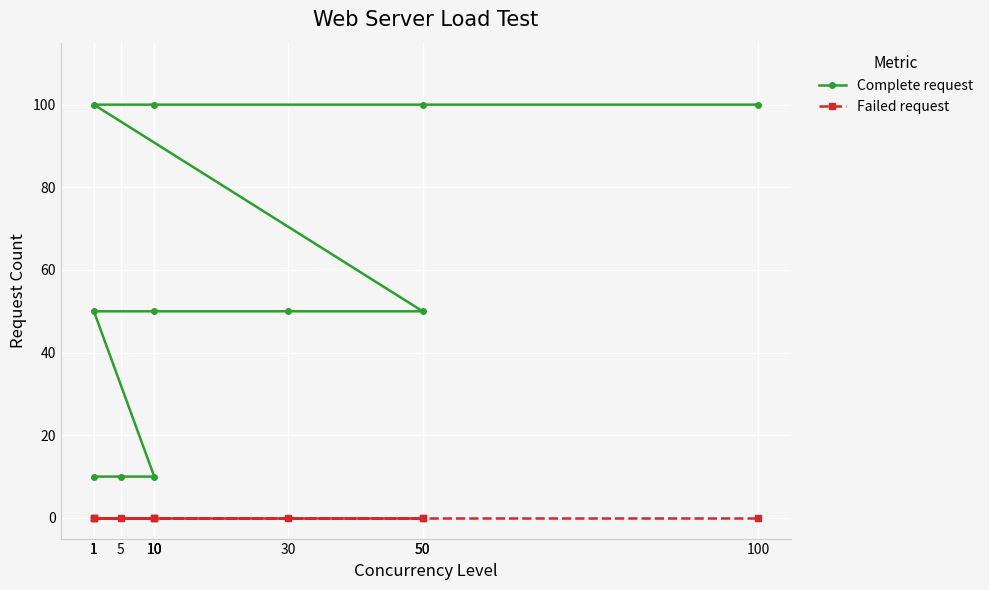

What is the spread (max minus min) of values at 50?

50